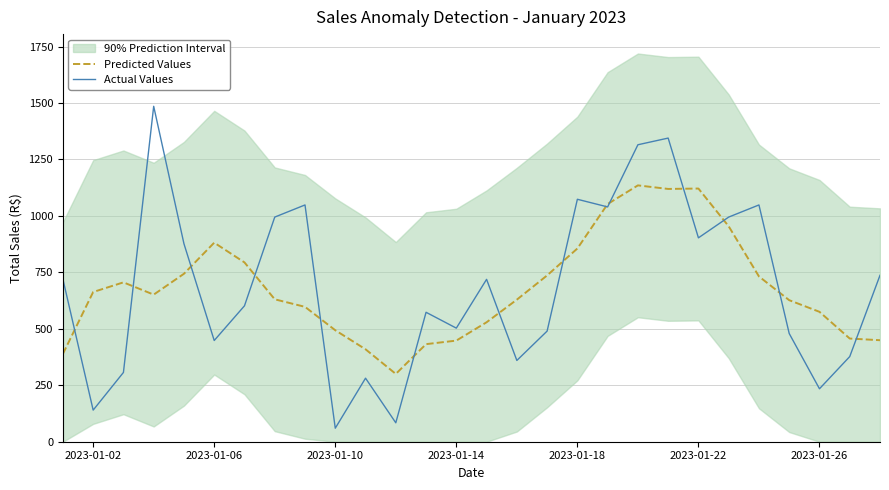

List the series in order of their overall mean, highest first.

Actual Values, Predicted Values